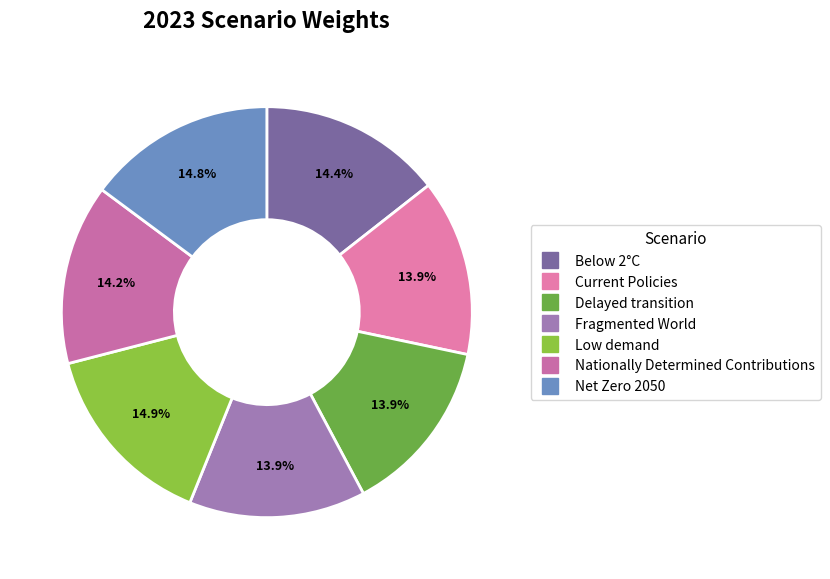

To the nearest percent, what percentage of the pie is Fragmented World?

14%